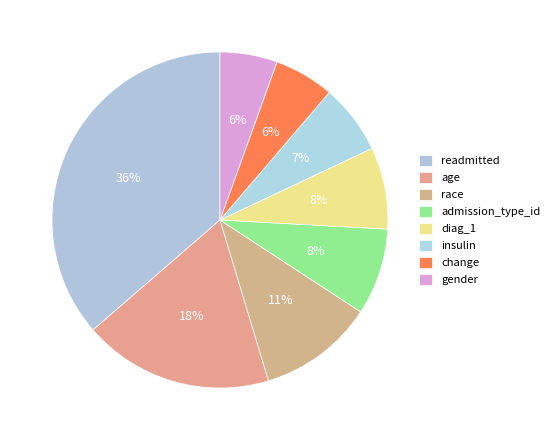

How many segments does this pie chart have?

8